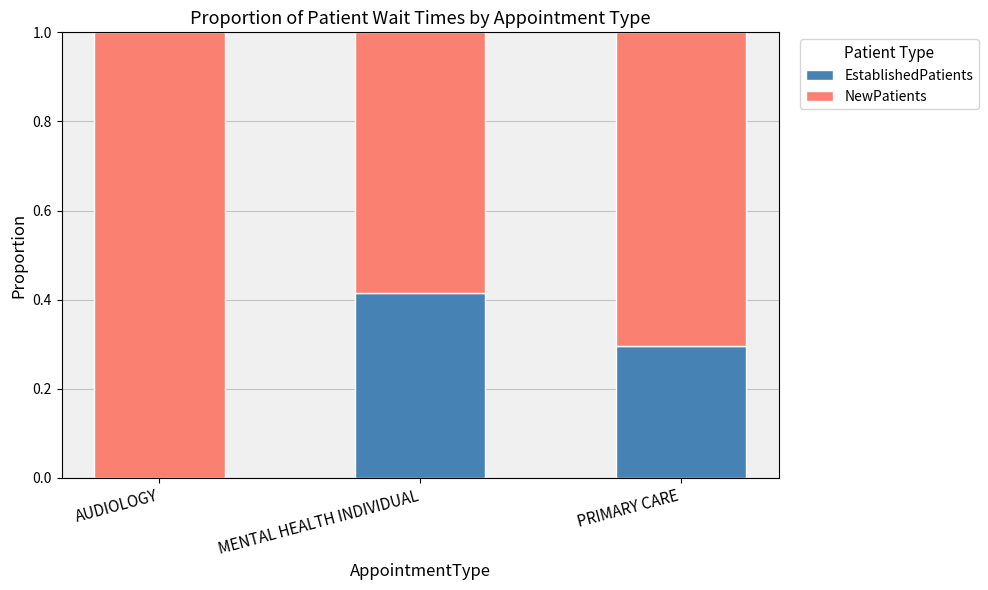

What is the total value across all series at PRIMARY CARE?

1.0